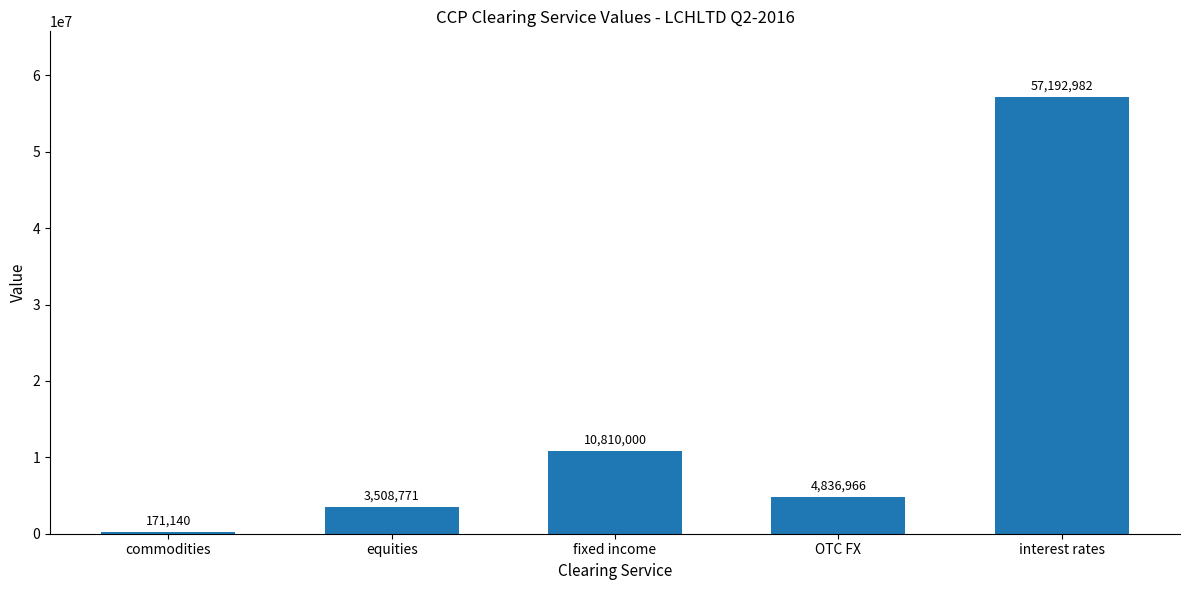

The chart shows a value of 57192982 at interest rates. True or false?

True